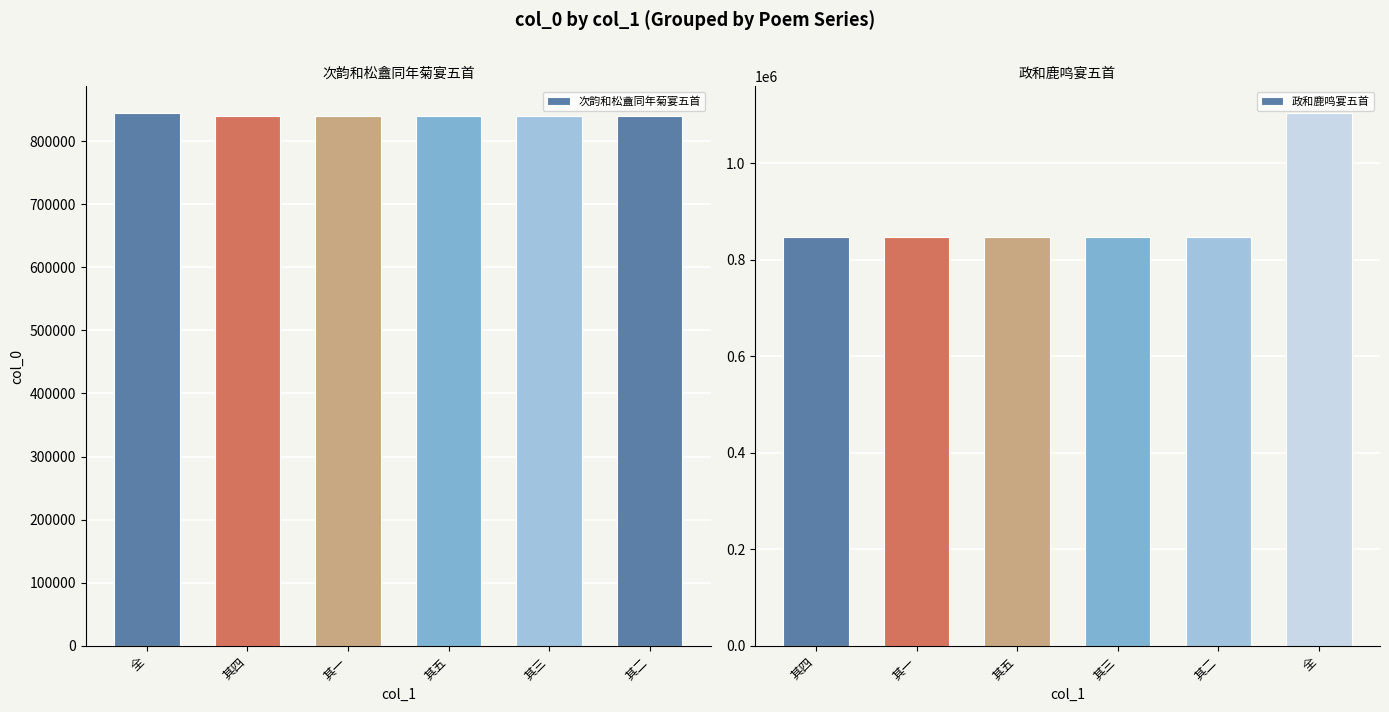

What is the lowest value of the 次韵和松盦同年菊宴五首 series?

839917